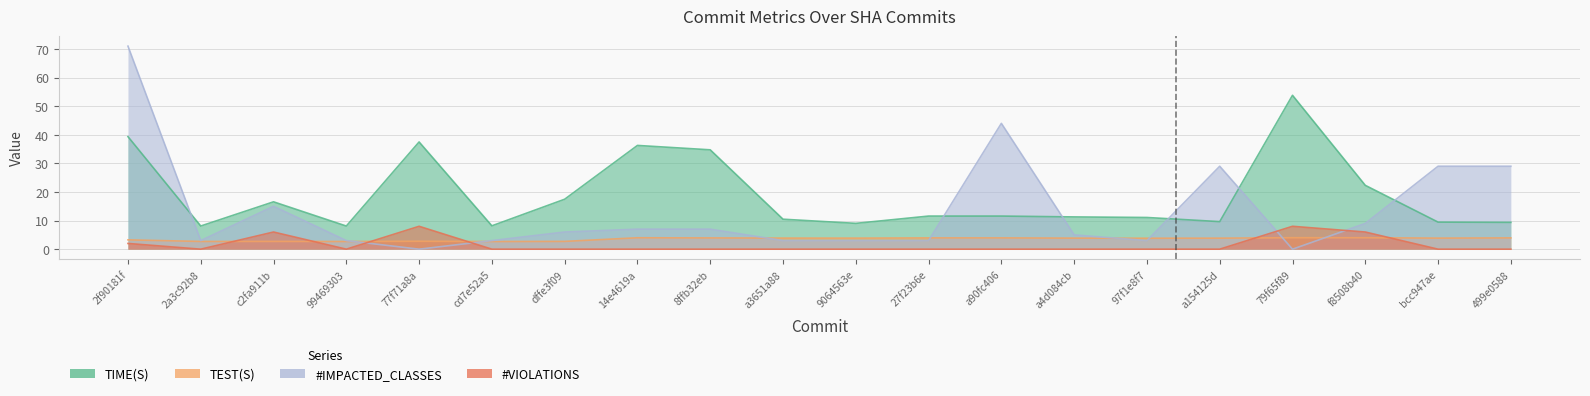

What are all the series names shown in the legend?

TIME(S), TEST(S), #IMPACTED_CLASSES, #VIOLATIONS